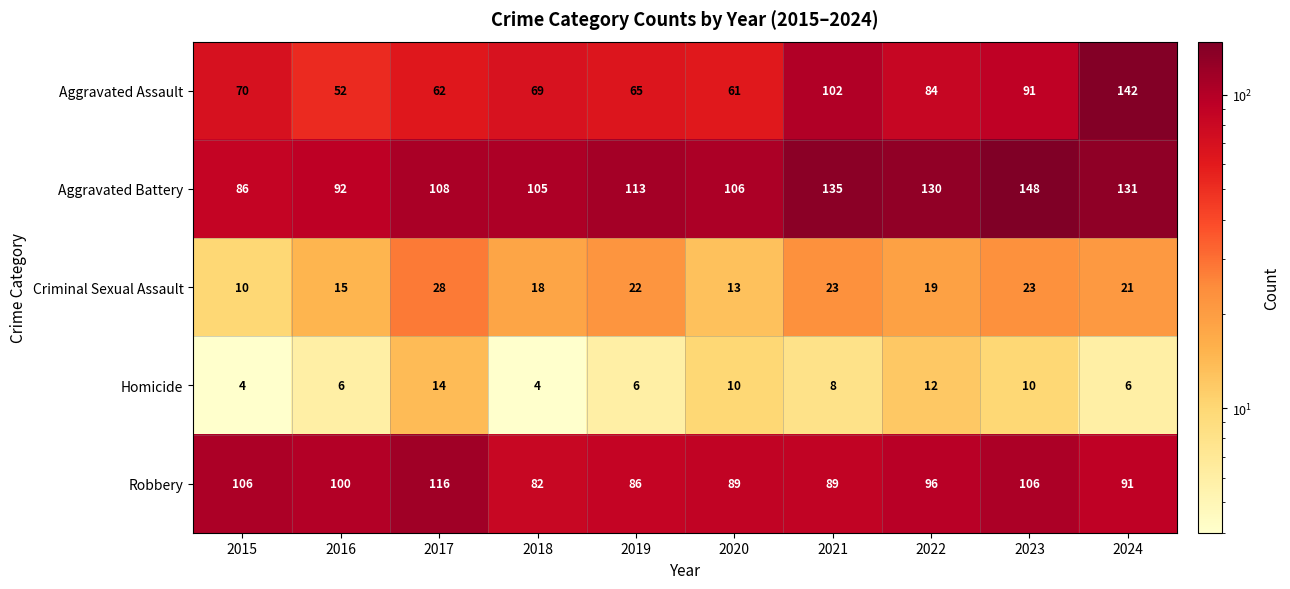

Which series has the largest range (max minus min)?

Aggravated Assault